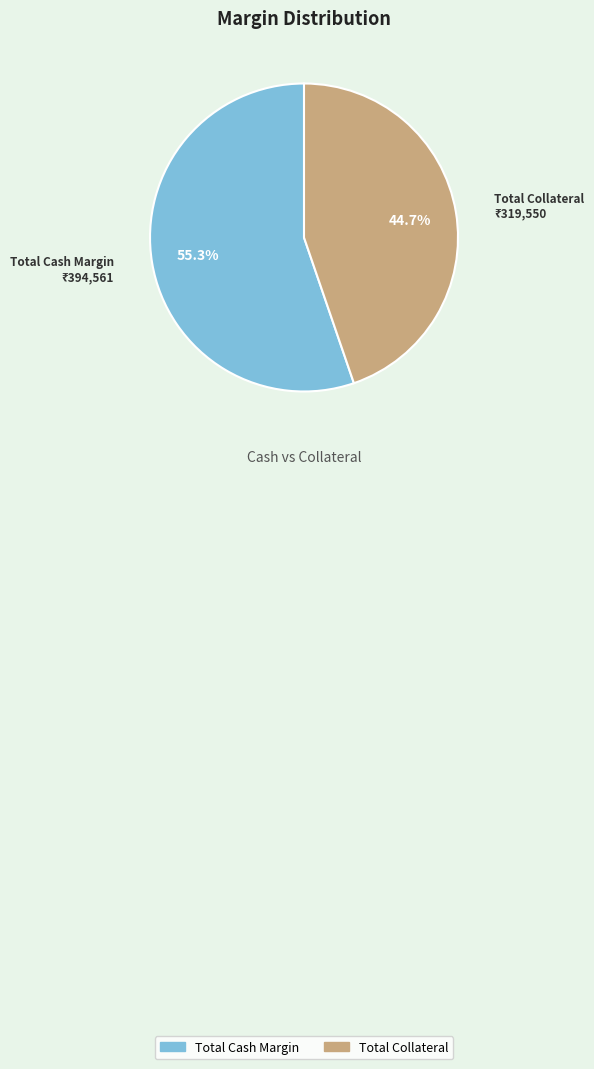

Which has a higher value, Total Collateral or Total Cash Margin?

Total Cash Margin